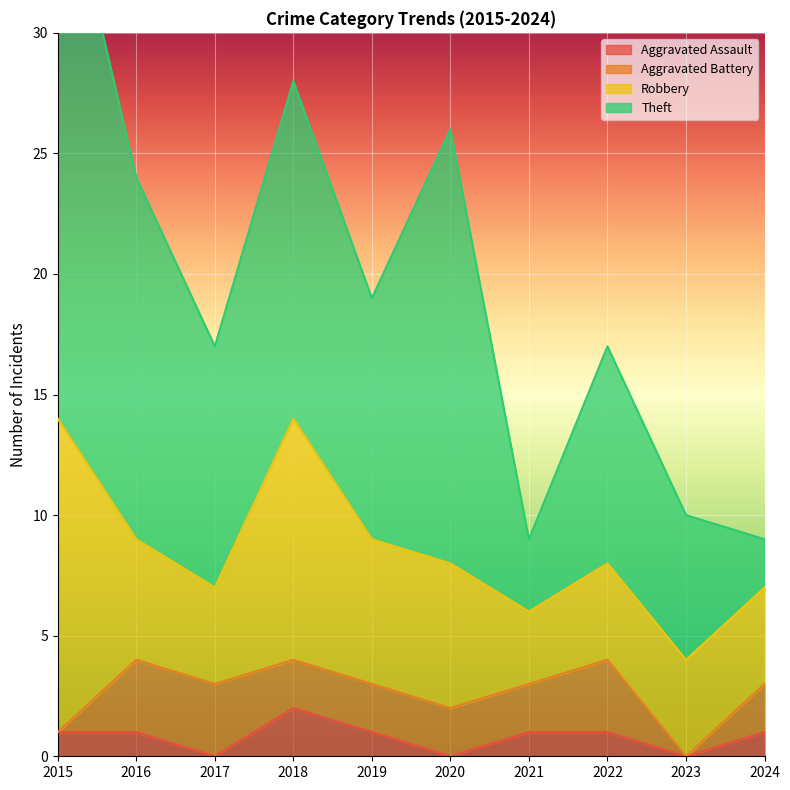

In Robbery, how many points are higher than both neighbors (excluding endpoints)?

1